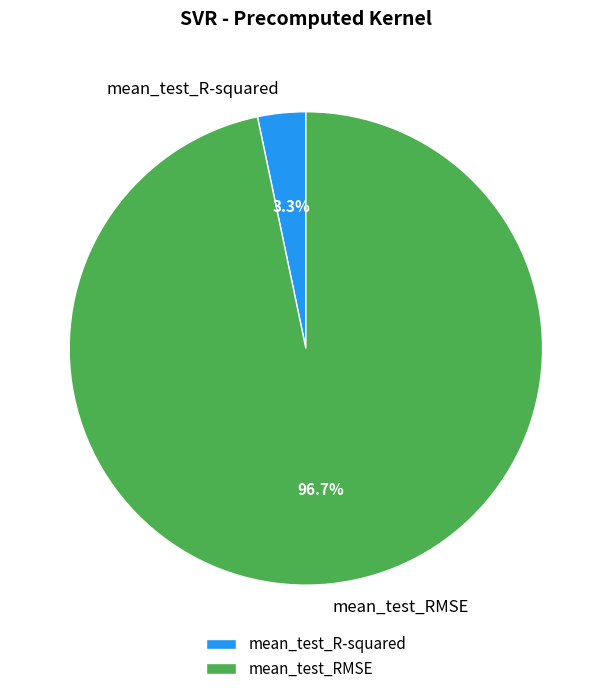

Combined, do mean_test_RMSE and mean_test_R-squared account for over 50%?

Yes